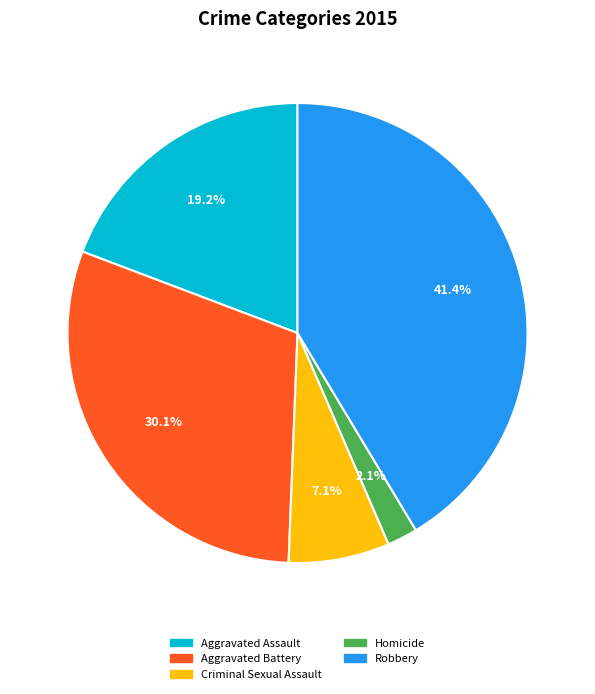

The Aggravated Assault slice represents 19% of the pie. True or false?

True